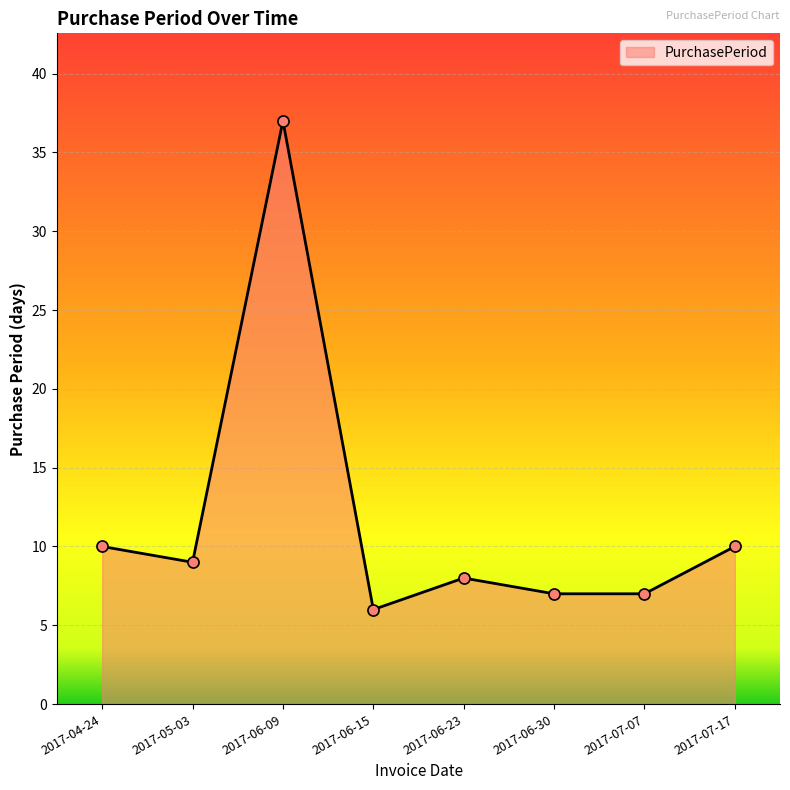

True or false: the data shows 11 at 2017-06-23.

False